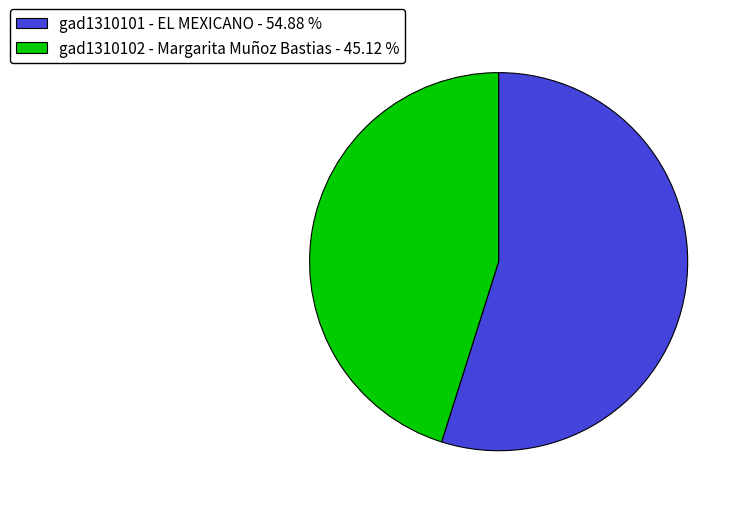

What is the ratio of the value at gad1310102 - Margarita Muñoz Bastias to the value at gad1310101 - EL MEXICANO?

0.8